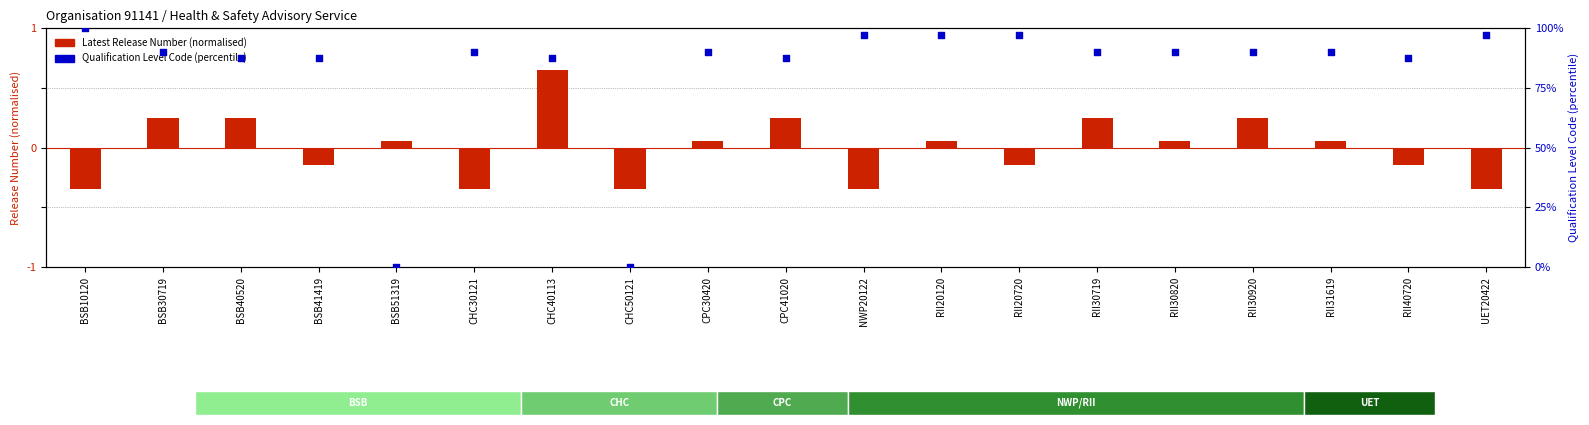

At how many categories does at least one series exceed 53?

17